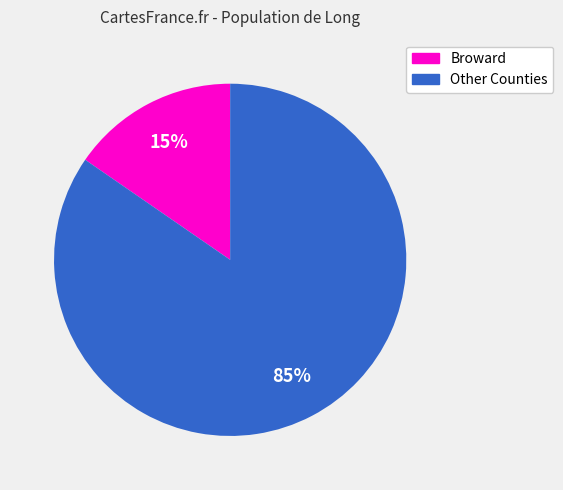

Does any single category account for the majority?

Yes